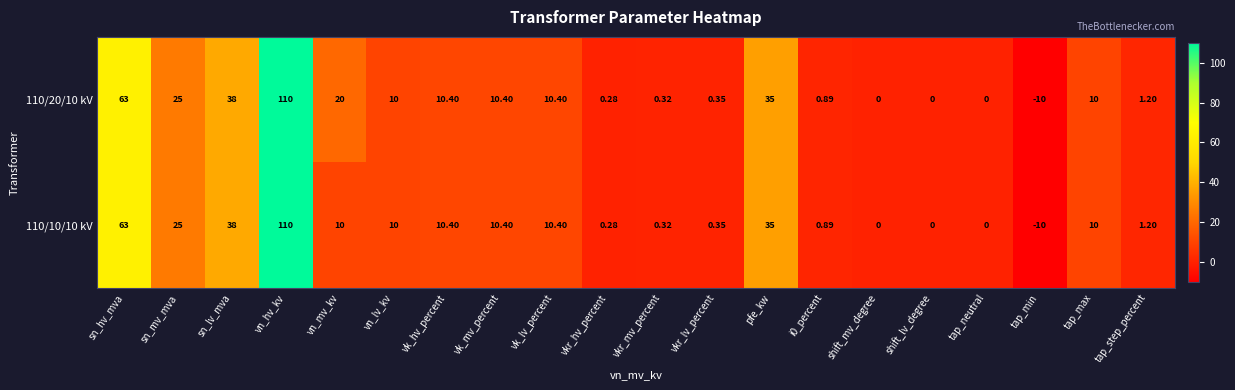

Which category has the highest value in the 110/10/10 kV series?

vn_hv_kv